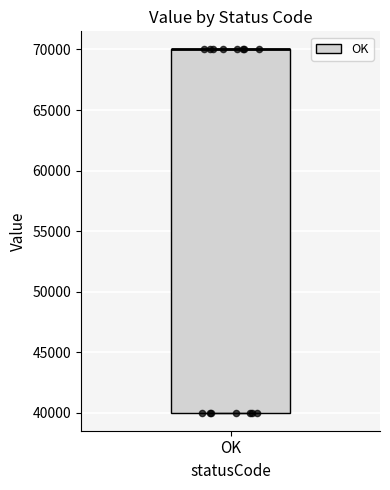

Read this box plot against the y-axis: the position of the median line, the range covered by the box, and the ends of both whiskers. The values are not printed on the chart, so give them approximately, as read against the axis.

median 70000 (drawn on the box's upper edge), box 40000 to 70000, whiskers 40000 to 70000